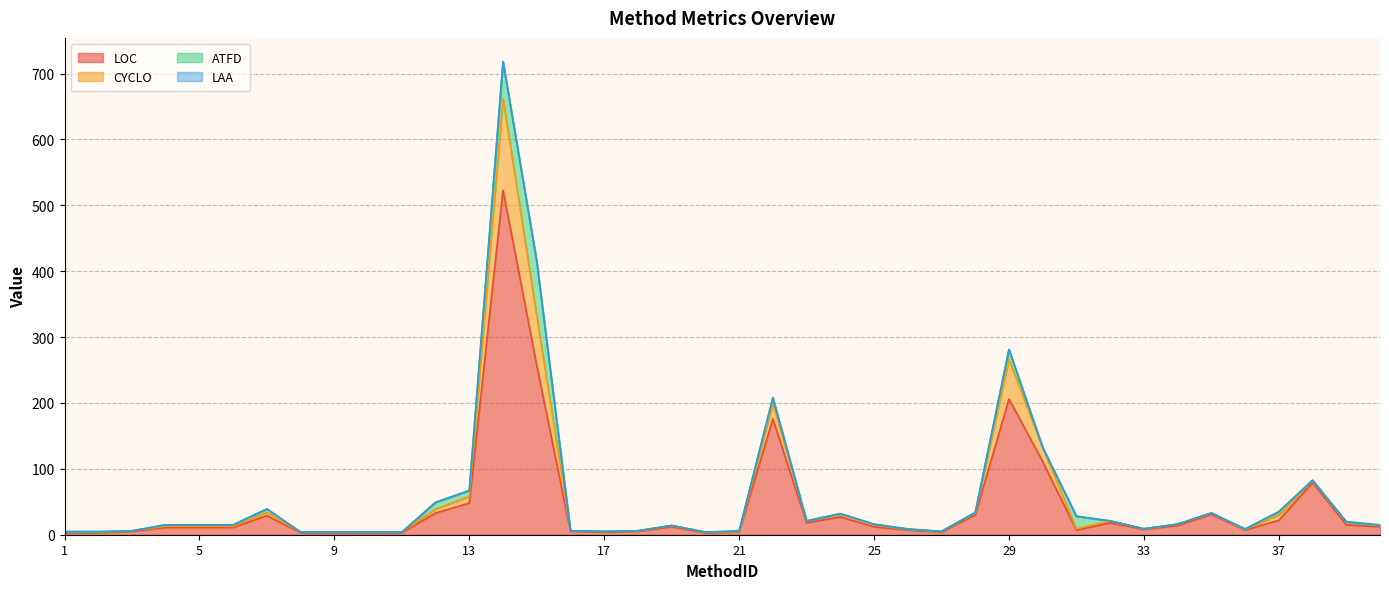

What is the minimum value shown in the chart?

3